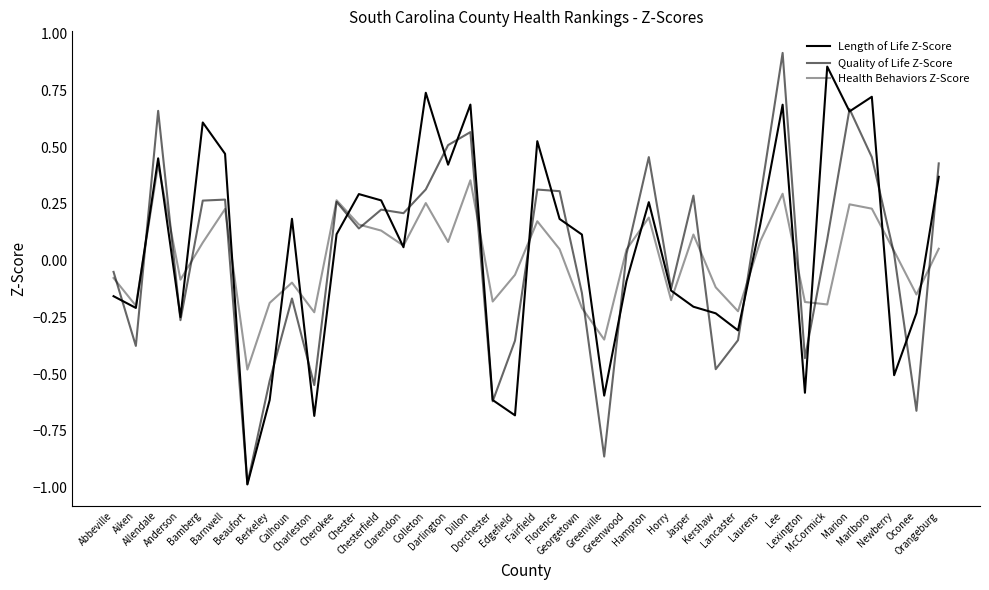

At how many categories does at least one series exceed 0?

24